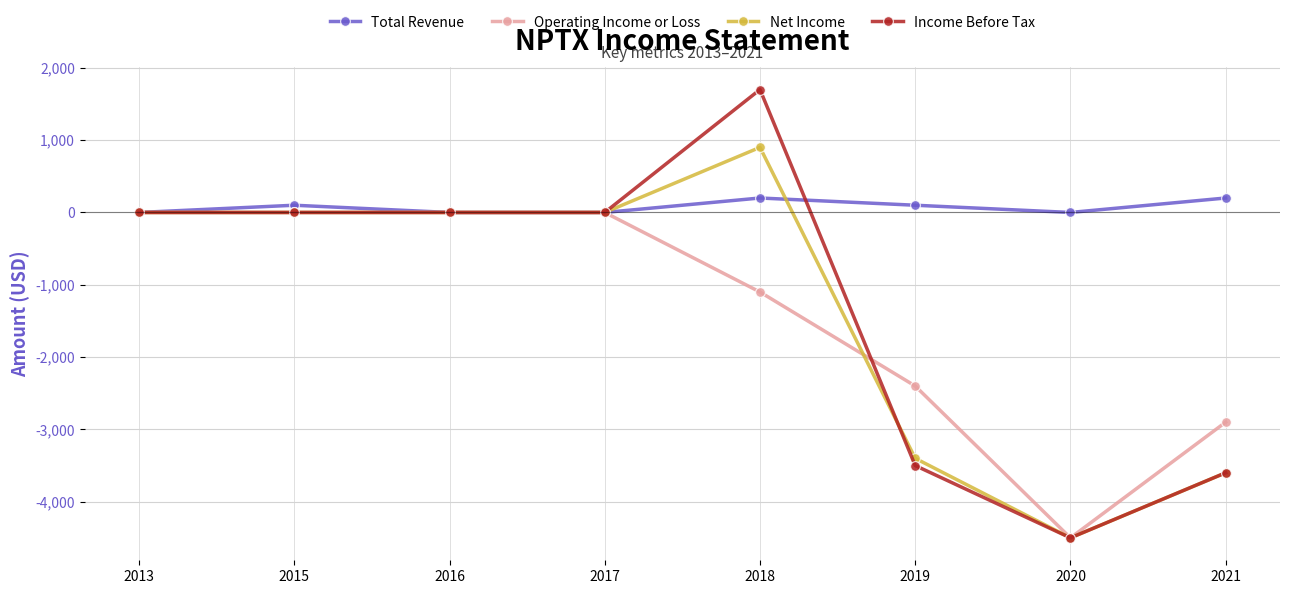

At which category is the sum across all series the highest?

2018